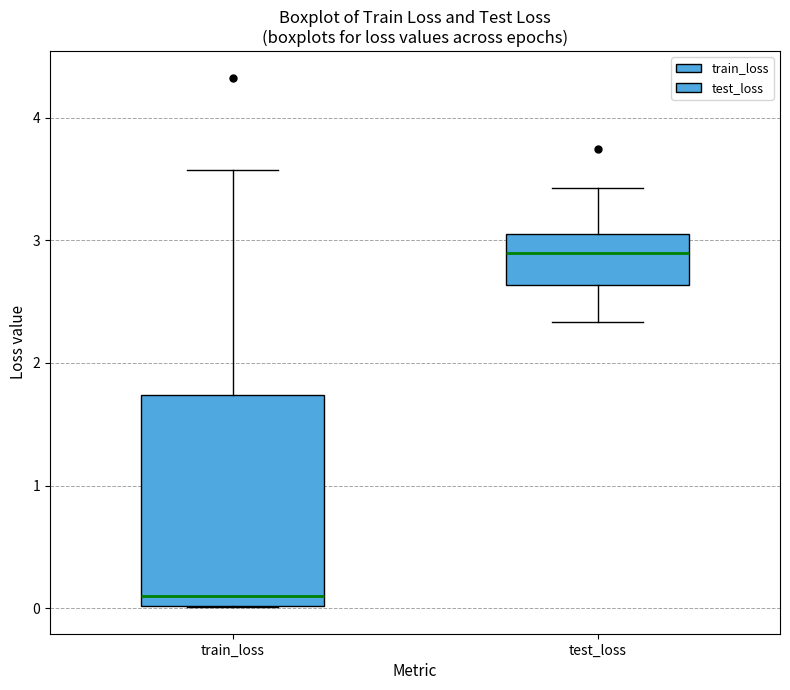

Reading left to right, transcribe this box plot: for each box, give where its median line is, the range the box spans, and where its two whiskers end, as read against the y-axis. The values are not printed on the chart, so give them approximately, as read against the axis.

train_loss: median 0.1, box 0.0 to 1.7, whiskers 0.0 to 3.6
test_loss: median 2.9, box 2.6 to 3.1, whiskers 2.3 to 3.4